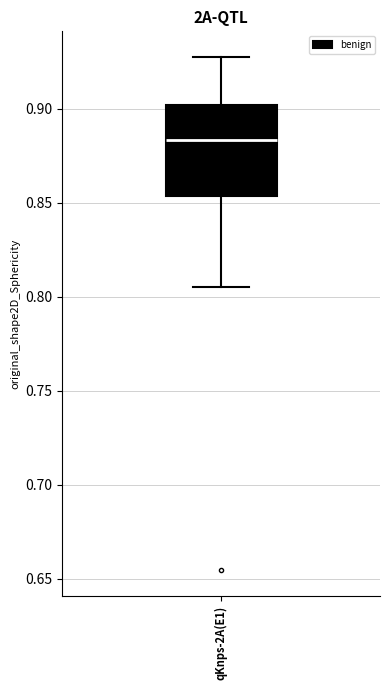

Read this box plot against the y-axis: the position of the median line, the range covered by the box, and the ends of both whiskers. The values are not printed on the chart, so give them approximately, as read against the axis.

median 0.885, box 0.855 to 0.900, whiskers 0.805 to 0.925